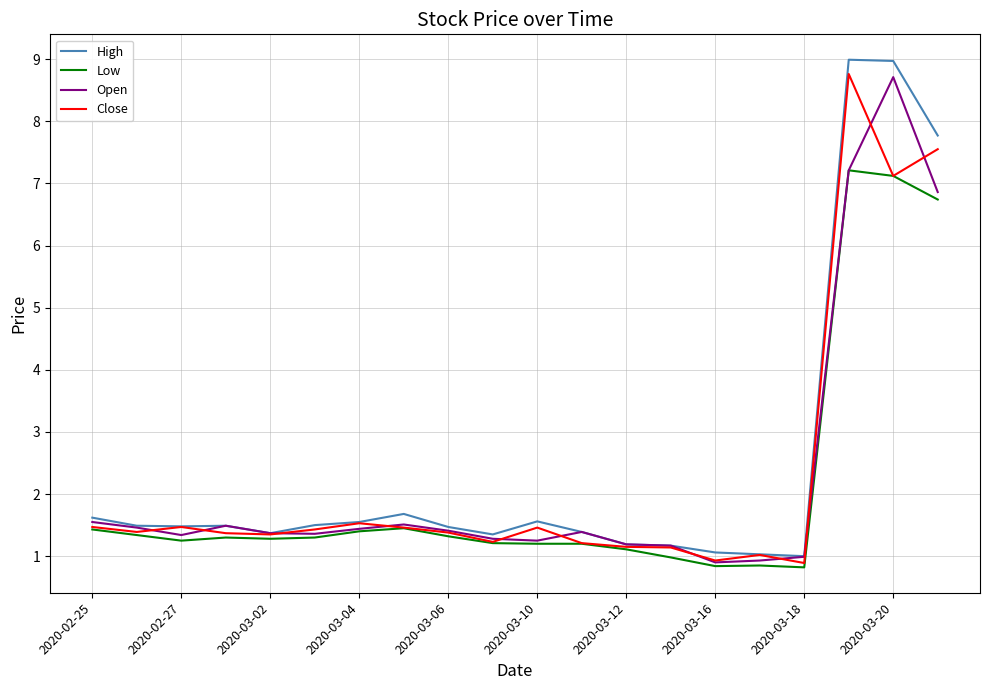

True or false: Open and Close cross at least once.

True